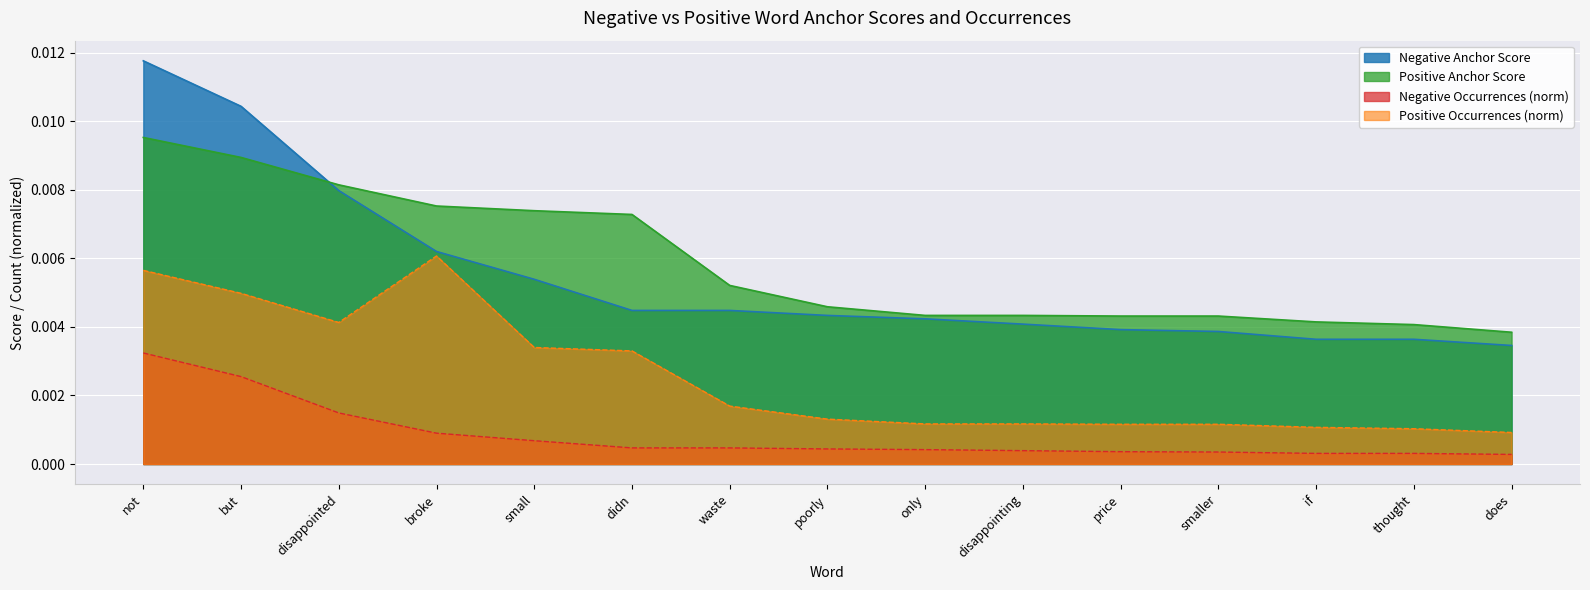

Which series changed the most between disappointing and smaller?

Negative Anchor Score